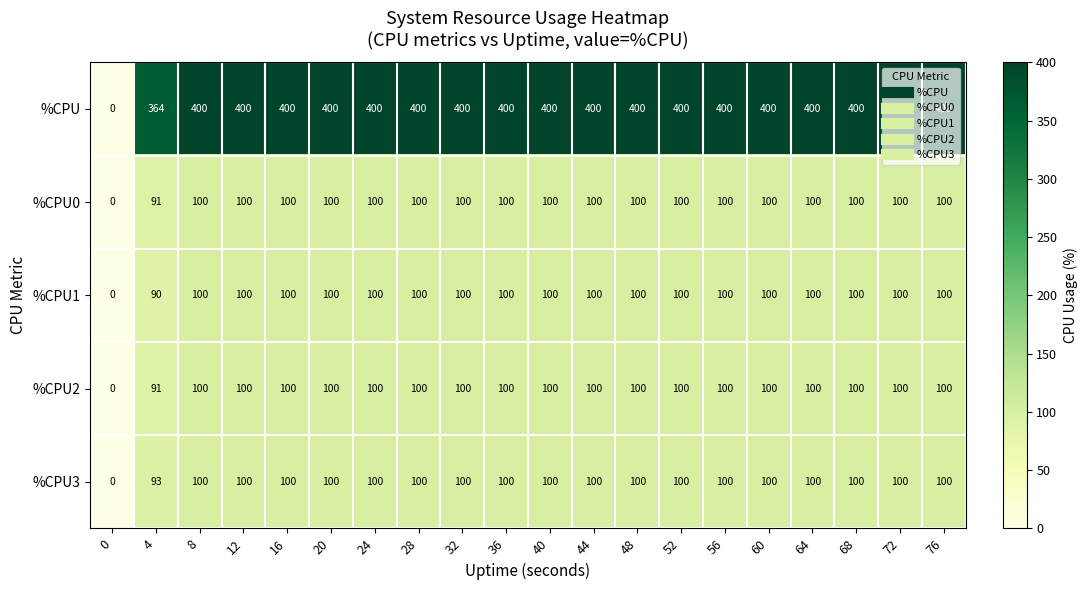

Which series has the widest spread of values?

%CPU